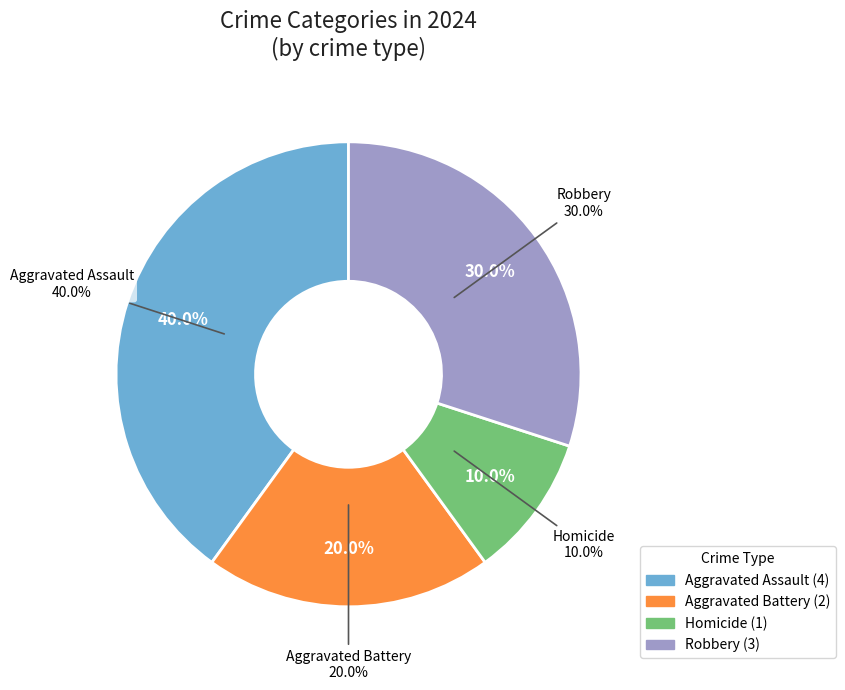

Which has a higher value, Robbery or Homicide?

Robbery